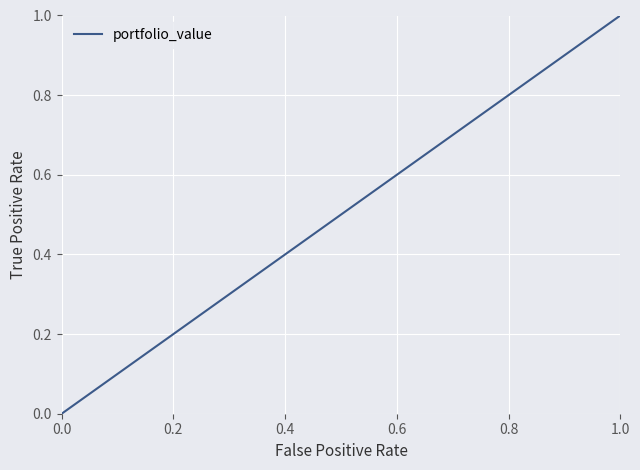

What is the maximum value shown in the chart?

1.0